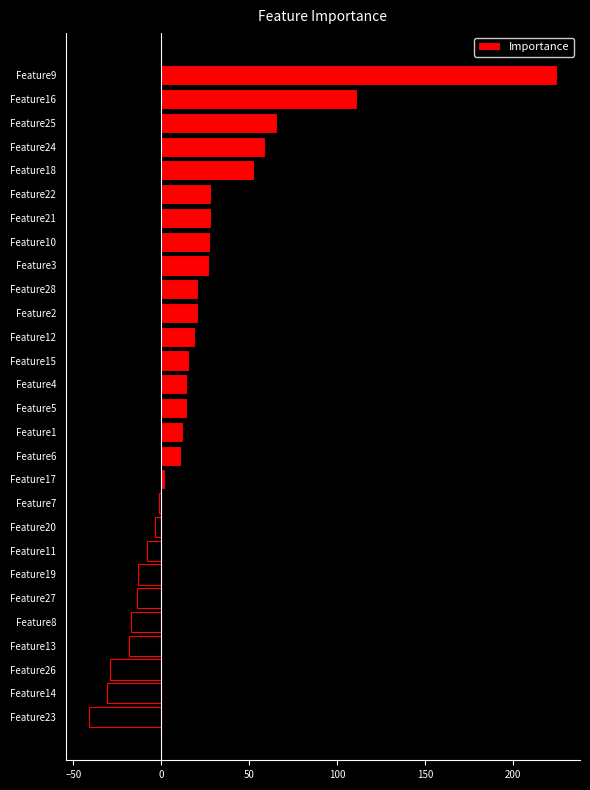

What is the difference between the second highest and second lowest values?

142.4